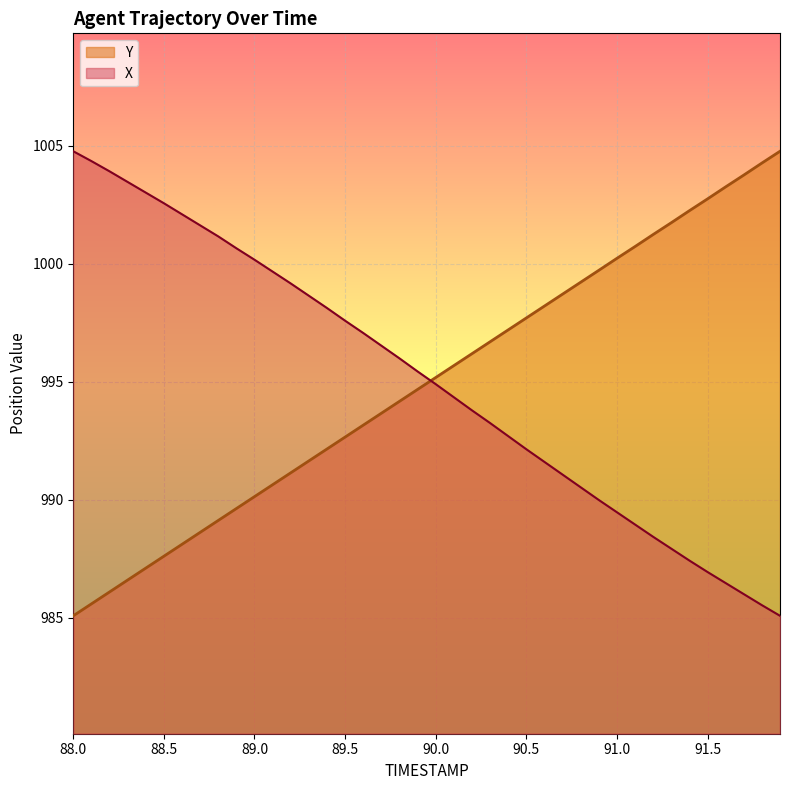

What is the minimum value for X?

985.1